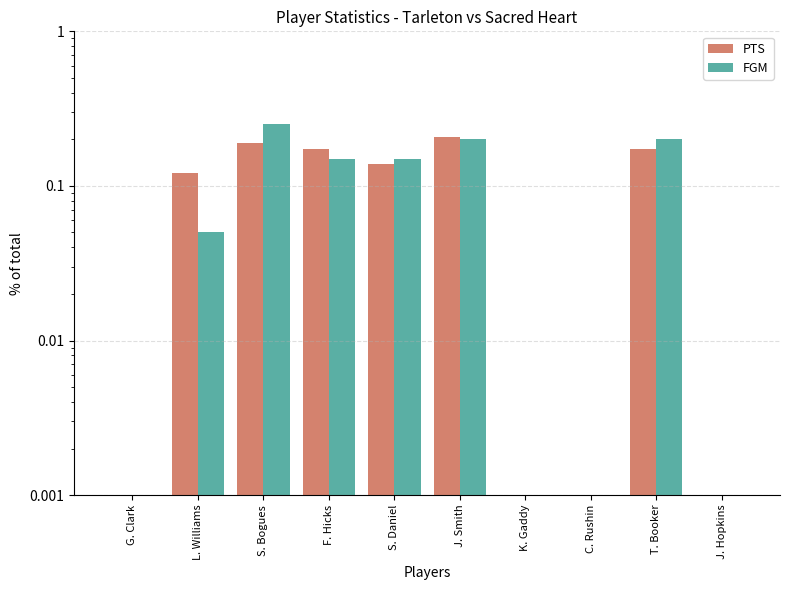

Reading left to right, what are all the values shown in this chart?

PTS: 0.0	0.1	0.2	0.2	0.1	0.2	0.0	0.0	0.2	0.0
FGM: 0.0	0.1	0.2	0.1	0.1	0.2	0.0	0.0	0.2	0.0